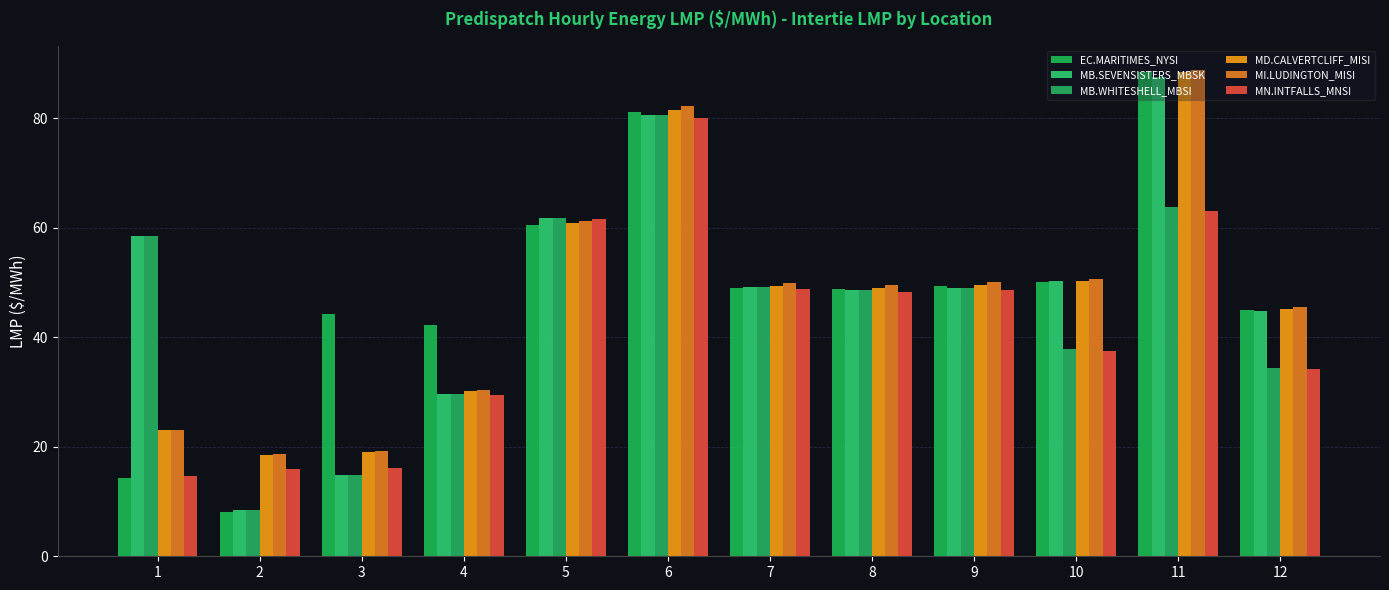

How many bars are there in total?

72